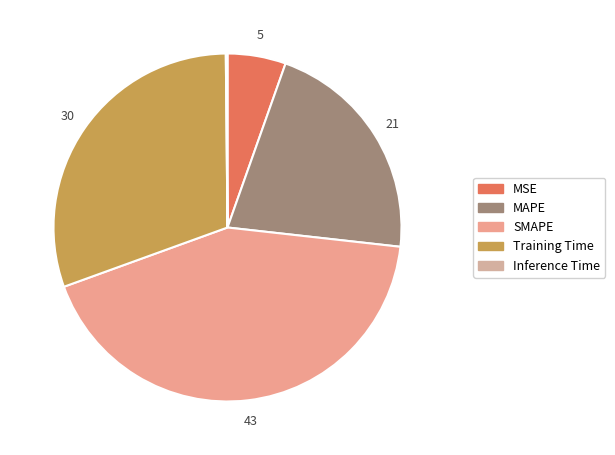

To the nearest percent, what is the difference between the Training Time and MSE slice percentages?

25%